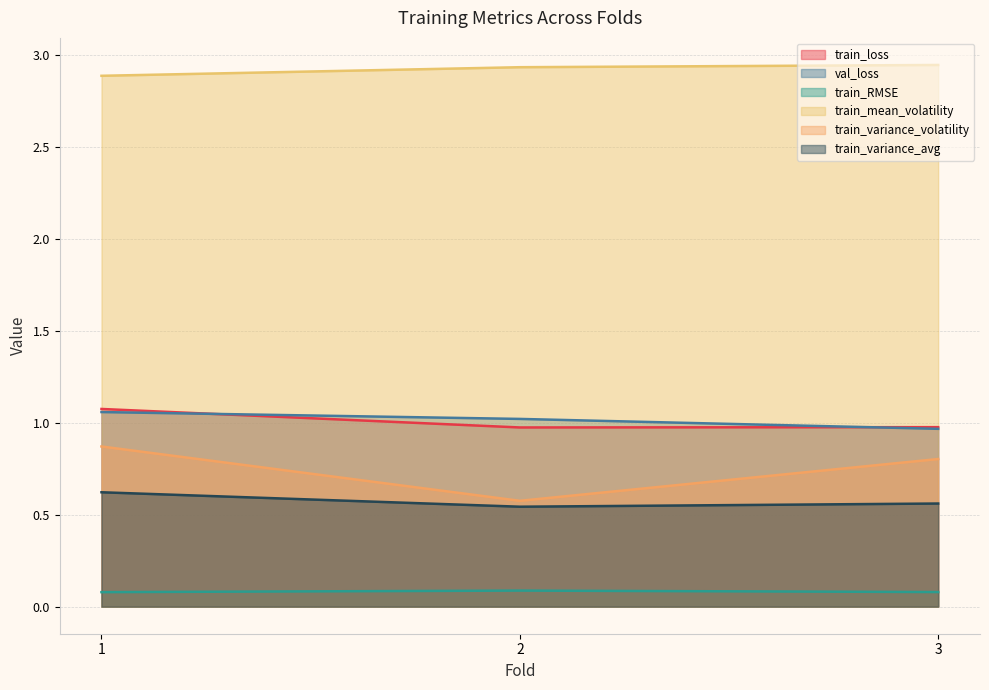

What is the maximum value for train_variance_volatility?

0.9